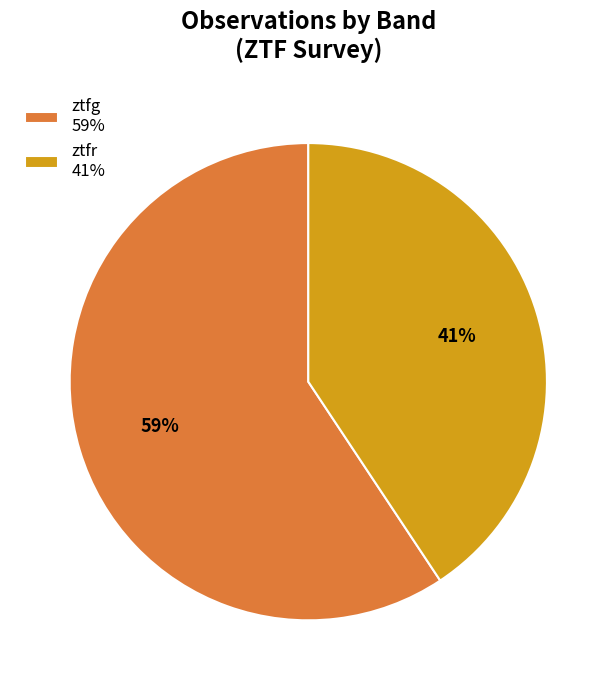

Which has a higher value, ztfg 59% or ztfr 41%?

ztfg 59%